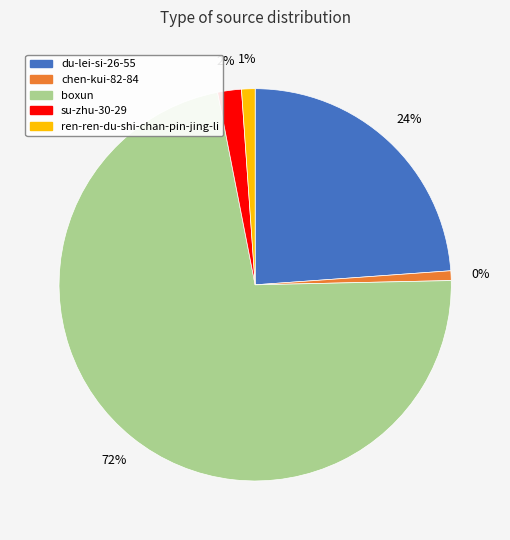

Between du-lei-si-26-55 and boxun, which is larger?

boxun